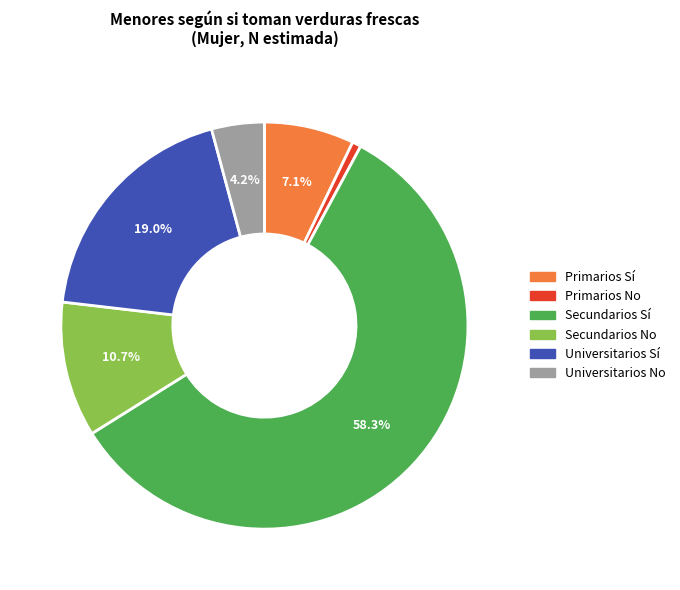

Which category has the biggest portion of the pie?

Secundarios Sí